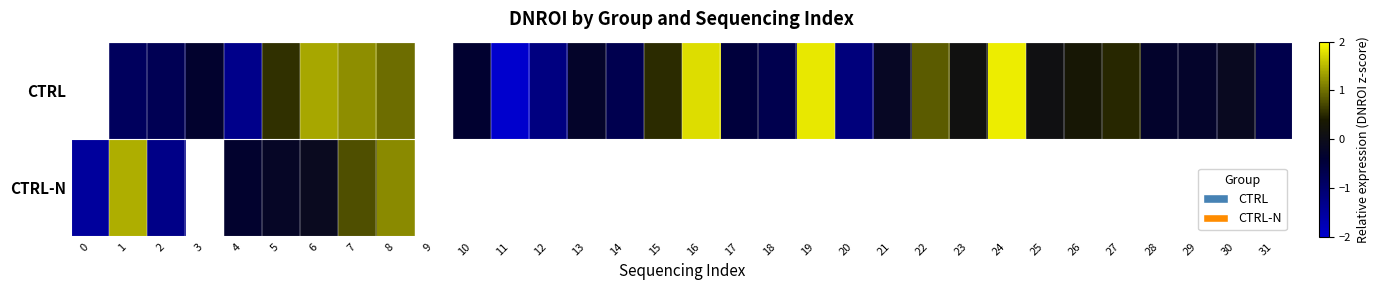

Between 30 and 31, which series saw the biggest shift?

CTRL